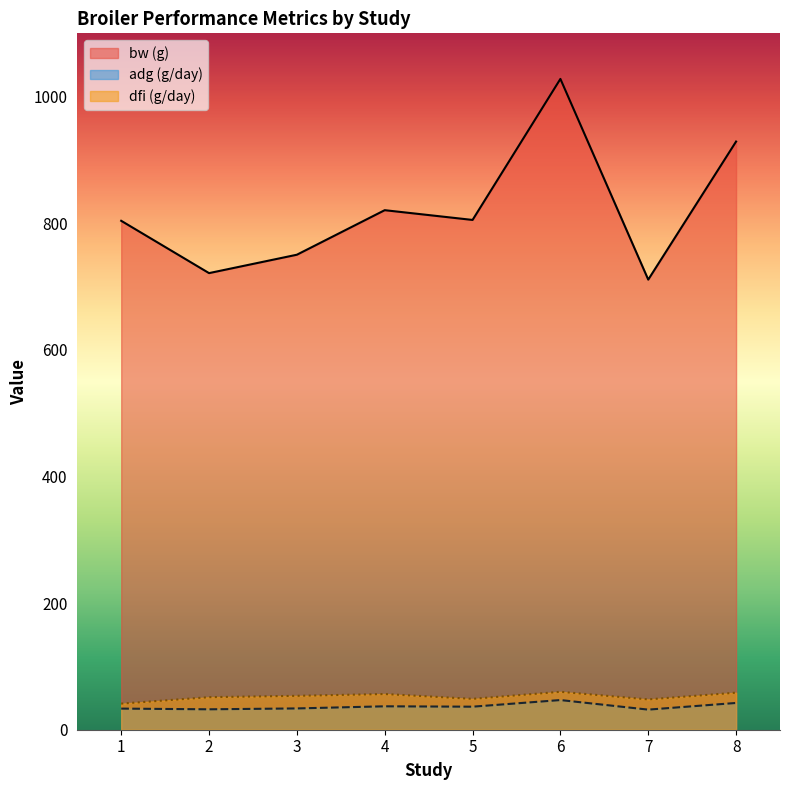

How many lines are shown in the chart?

3